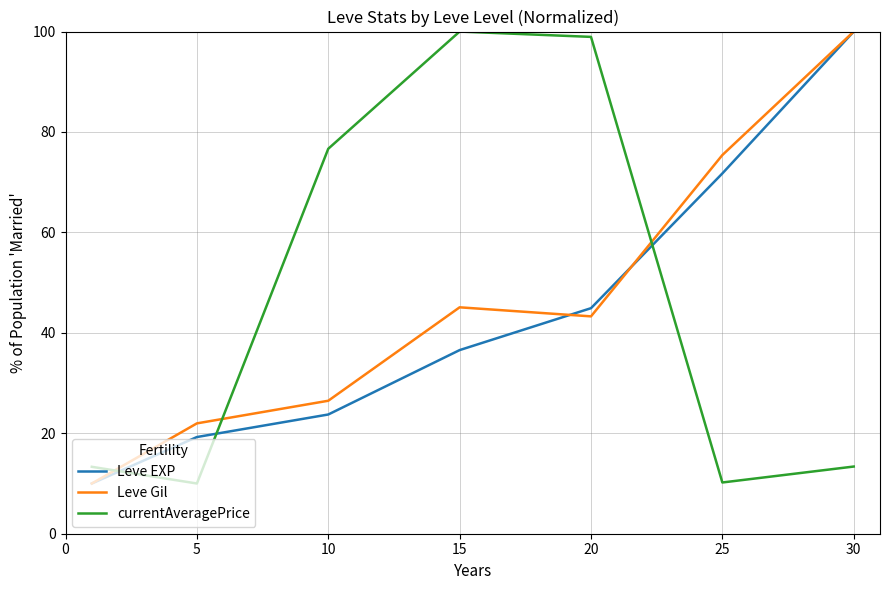

Which series ends up on top after the final intersection of Leve Gil and currentAveragePrice?

Leve Gil